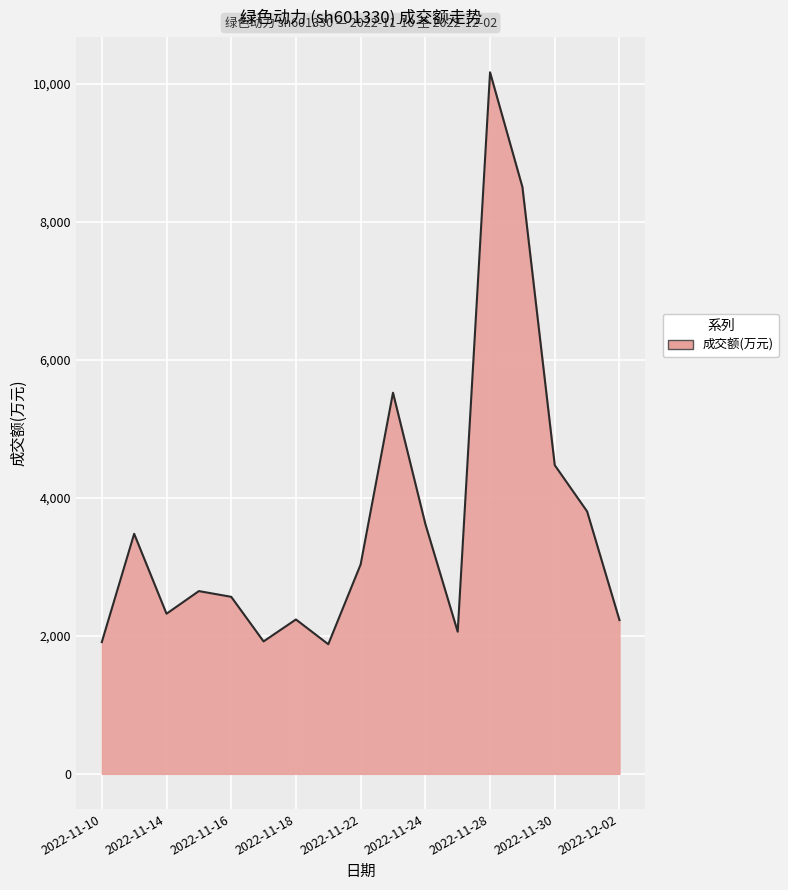

What is the smallest value displayed?

1878